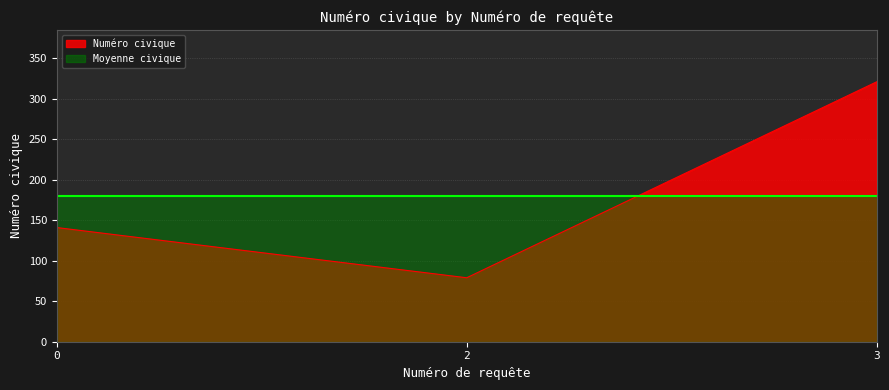

Rank the categories by value from lowest to highest.

2, 0, 3